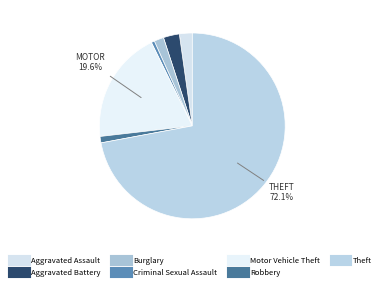

Is it true that Criminal Sexual Assault is 1% of the pie?

True